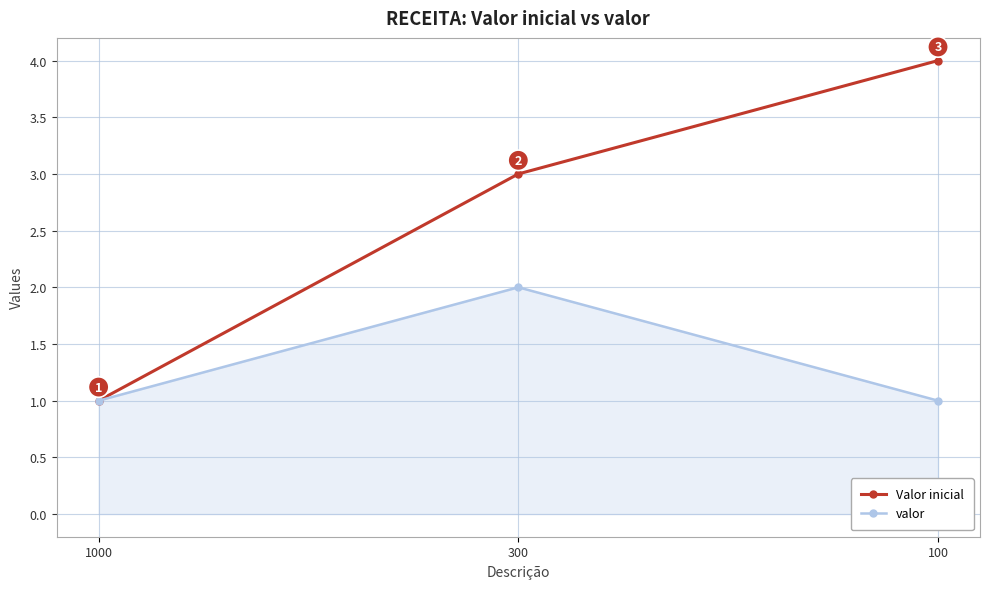

Is this an area chart (filled region under the line)?

No